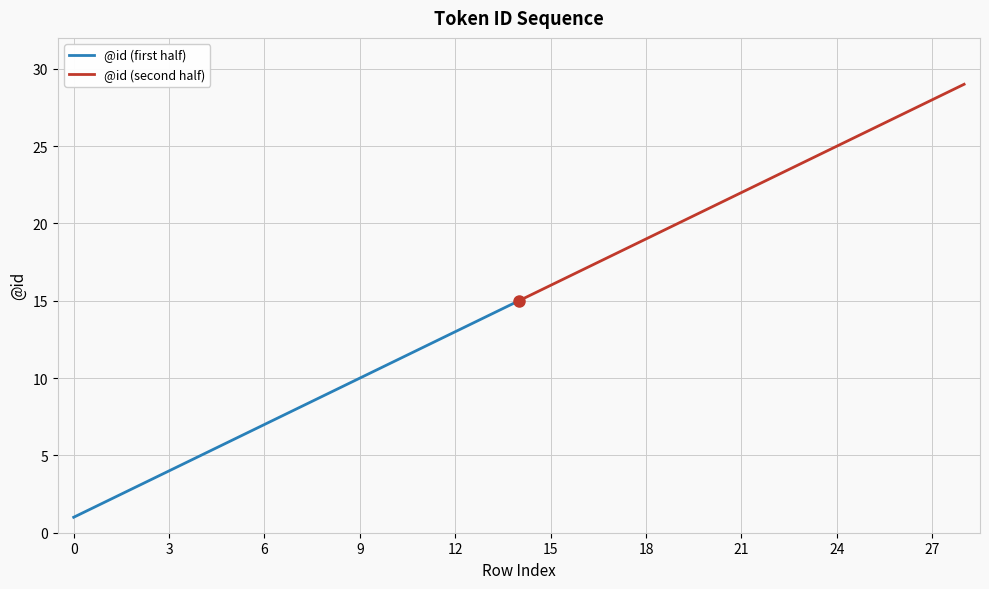

True or false: @id (second half) and @id (first half) intersect in this chart.

False